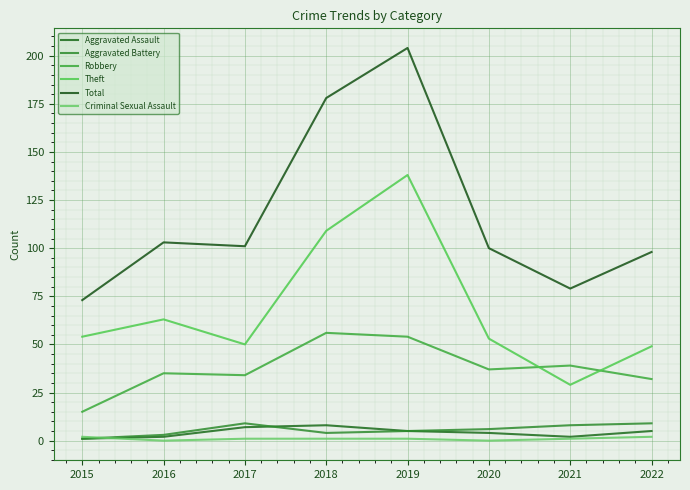

Which series changed the most between 2016 and 2022?

Theft